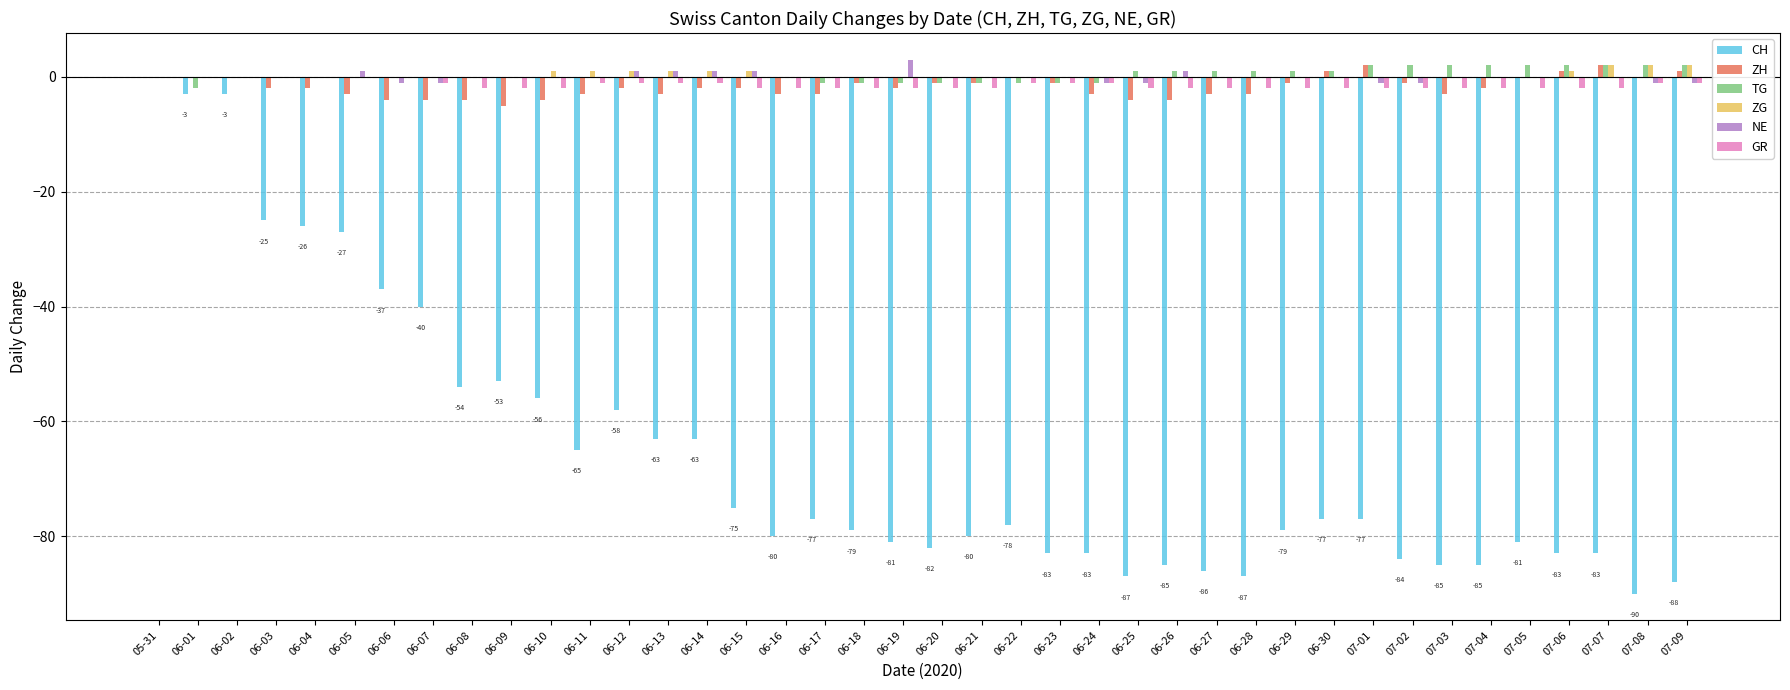

What value does the GR series have at 06-27?

-2